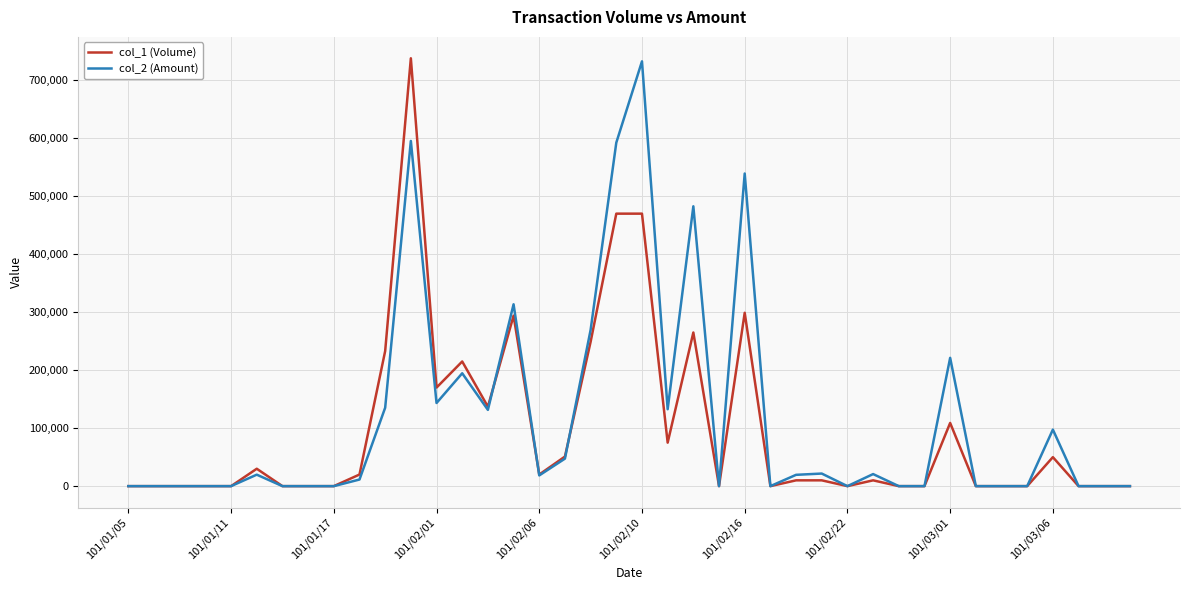

At which category does the chart reach its minimum across all series?

101/01/05